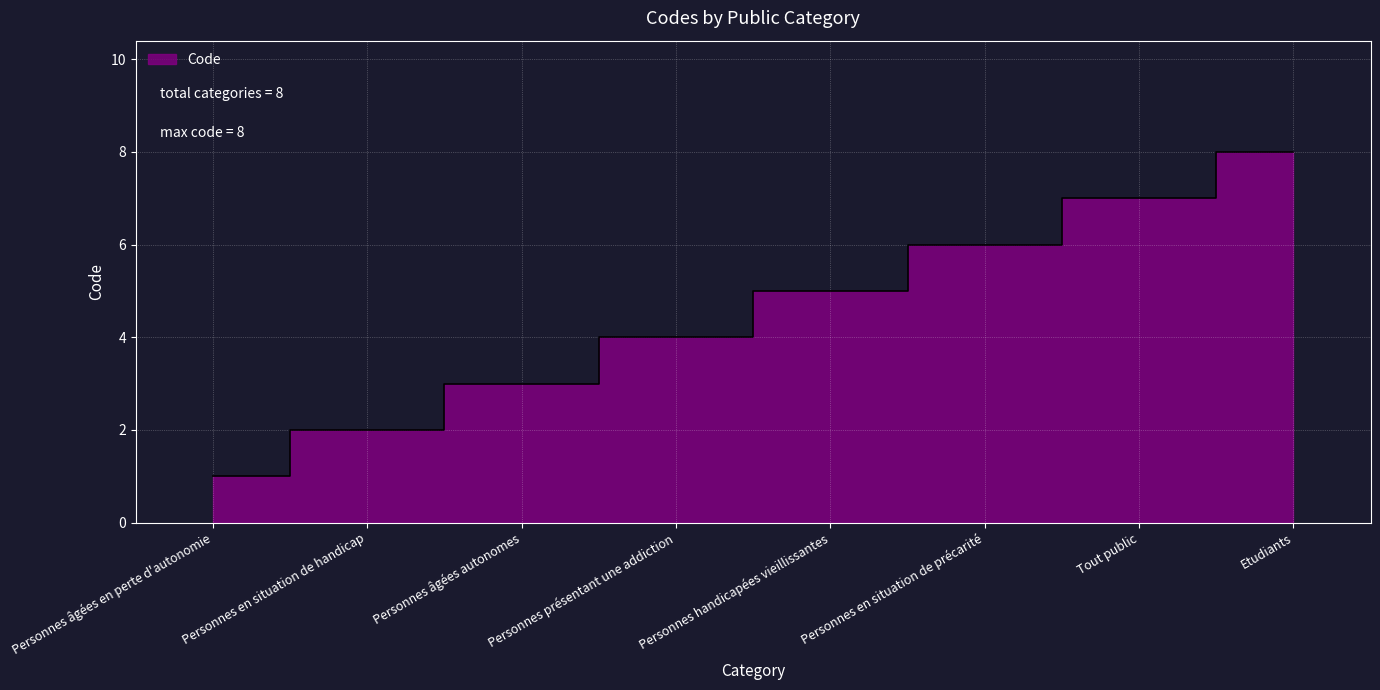

What is the value of the 3rd point from the left?

3